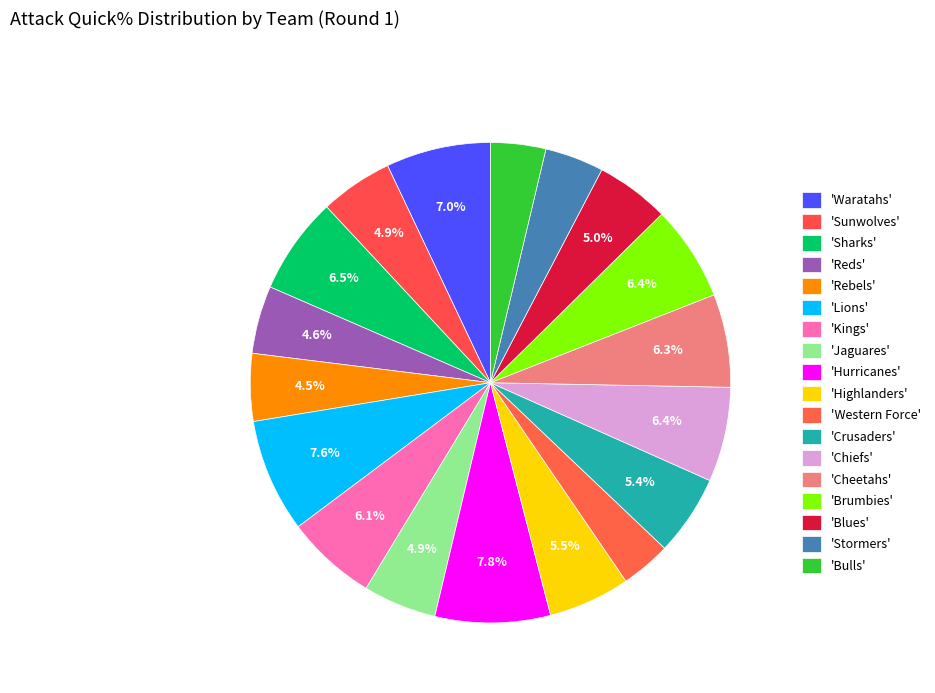

How many slices are in this pie chart?

18